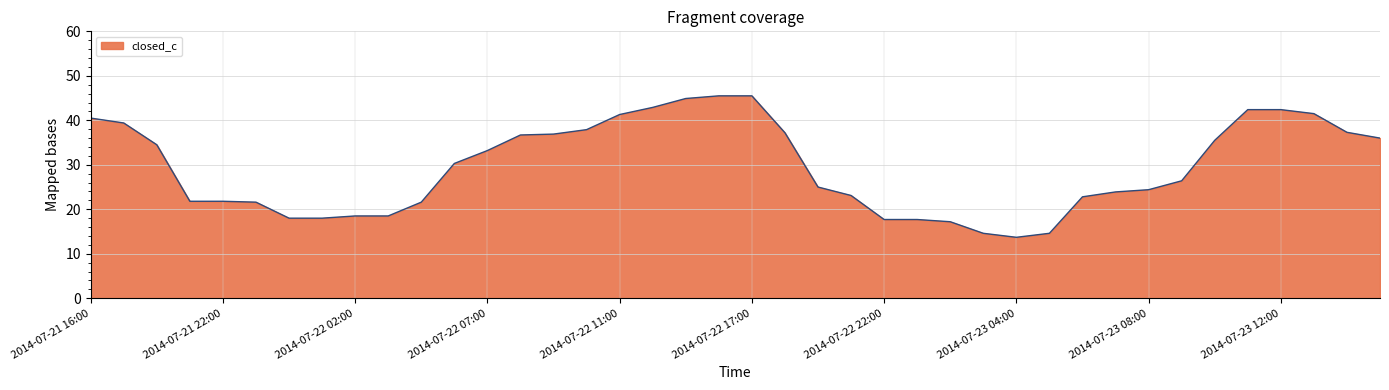

What is the difference between the maximum and minimum values?

31.8